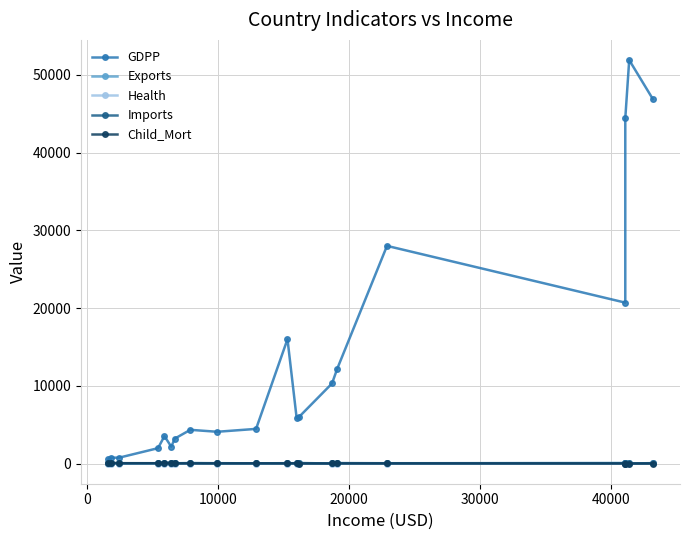

At which label does Child_Mort reach its peak?

30000